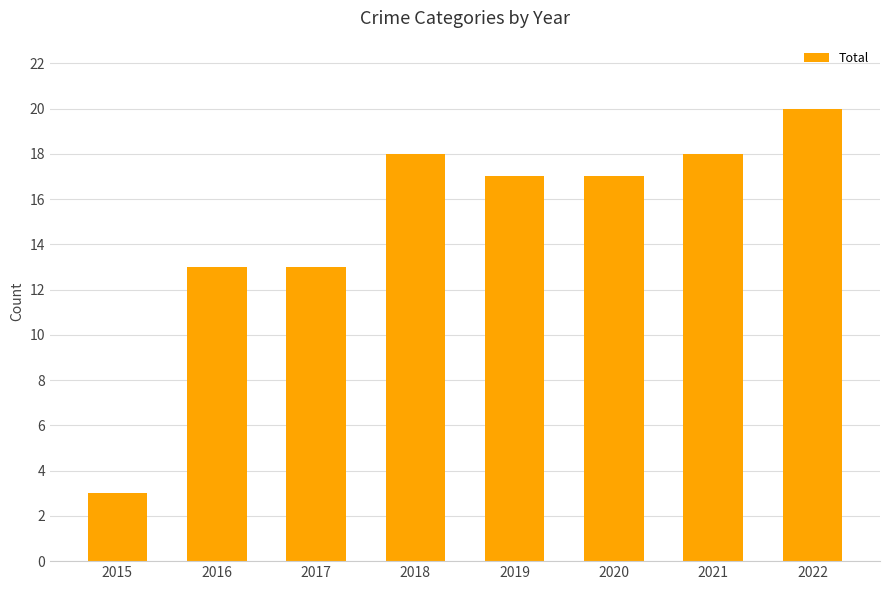

Reading left to right, extract all data points from this chart.

2015=3	2016=13	2017=13	2018=18	2019=17	2020=17	2021=18	2022=20